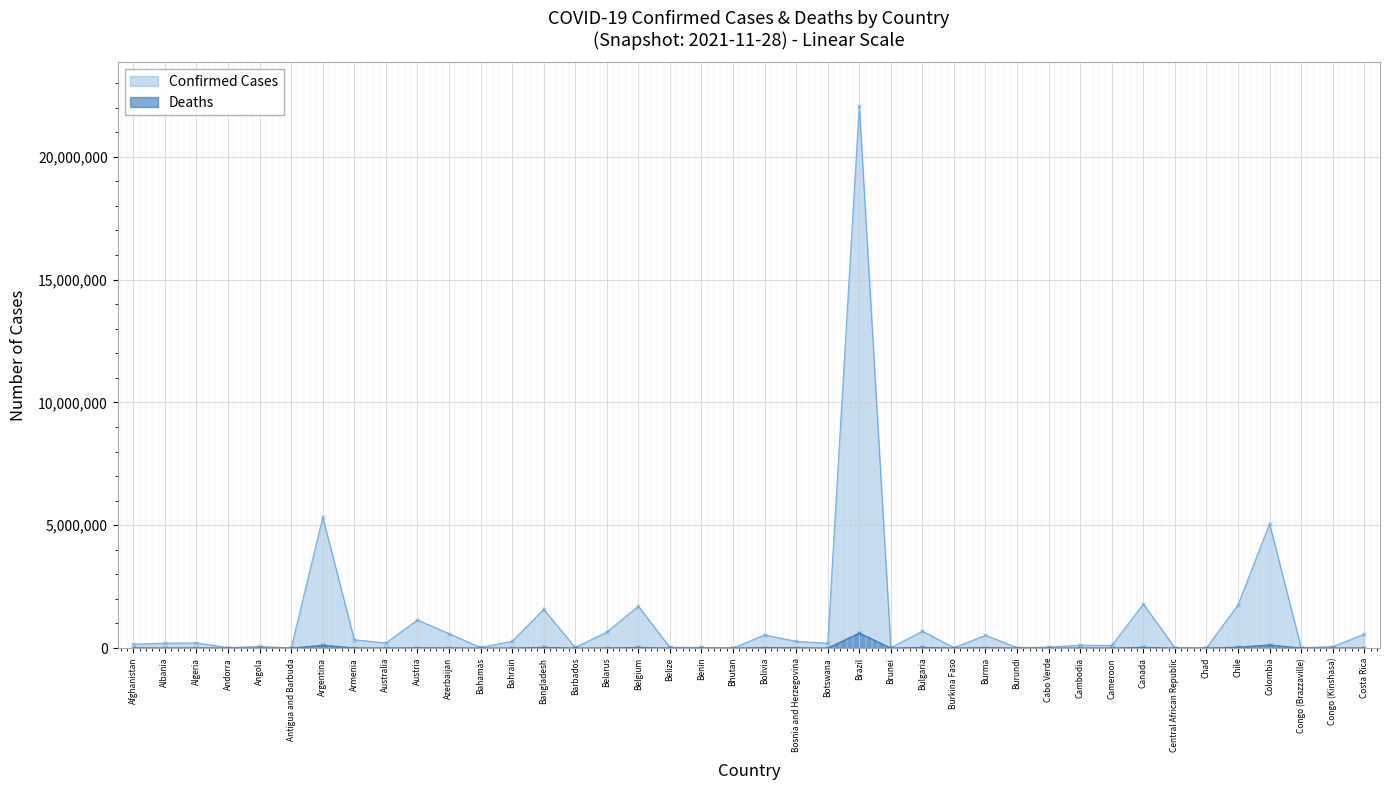

Where does the Confirmed series first go above 199137?

Algeria